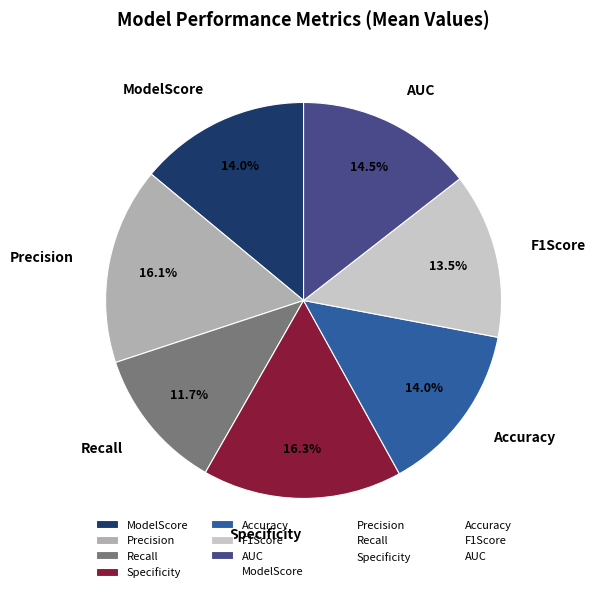

Which category has the smallest portion of the pie?

Recall